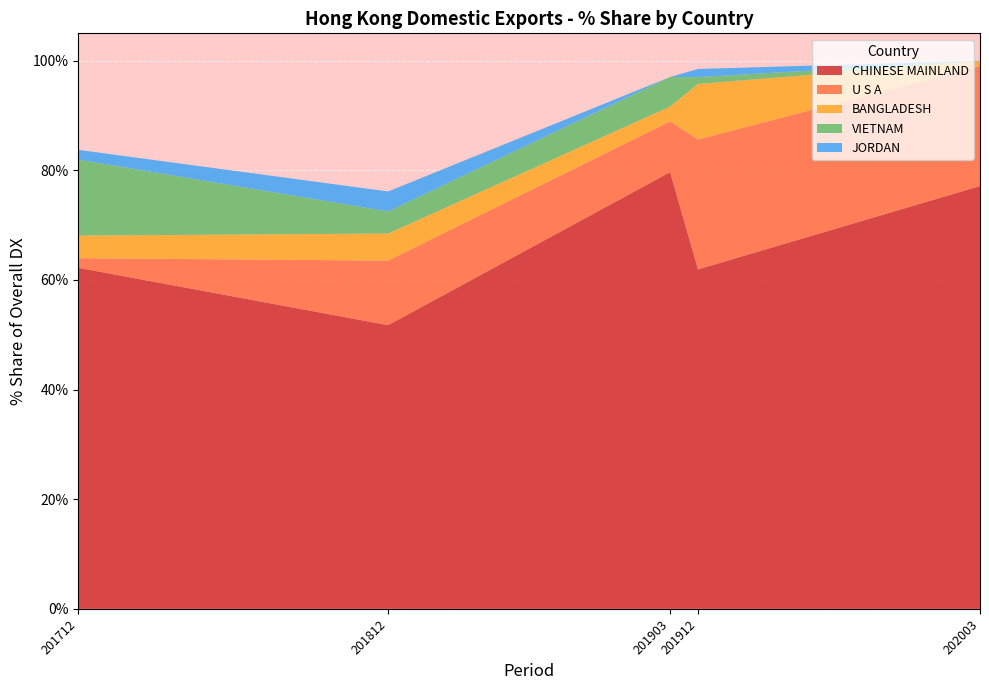

Reading left to right, list all the values displayed in this chart.

201712_% Share: 100.0	62.2	1.7	4.1	13.9	1.8	0.2	0.6	3.0	0.1
201812_% Share: 100.0	51.8	11.8	4.9	4.0	3.6	0.4	0.0	5.5	0.9
201903_% Share: 100.0	79.7	9.3	2.7	5.4	0.0	1.8	0.0	1.2	0.0
201912_% Share: 100.0	61.9	23.7	10.1	1.2	1.5	0.4	0.4	0.2	0.2
202003_% Share: 100.0	77.1	21.9	0.9	0.1	0.0	0.0	0.0	0.0	0.0